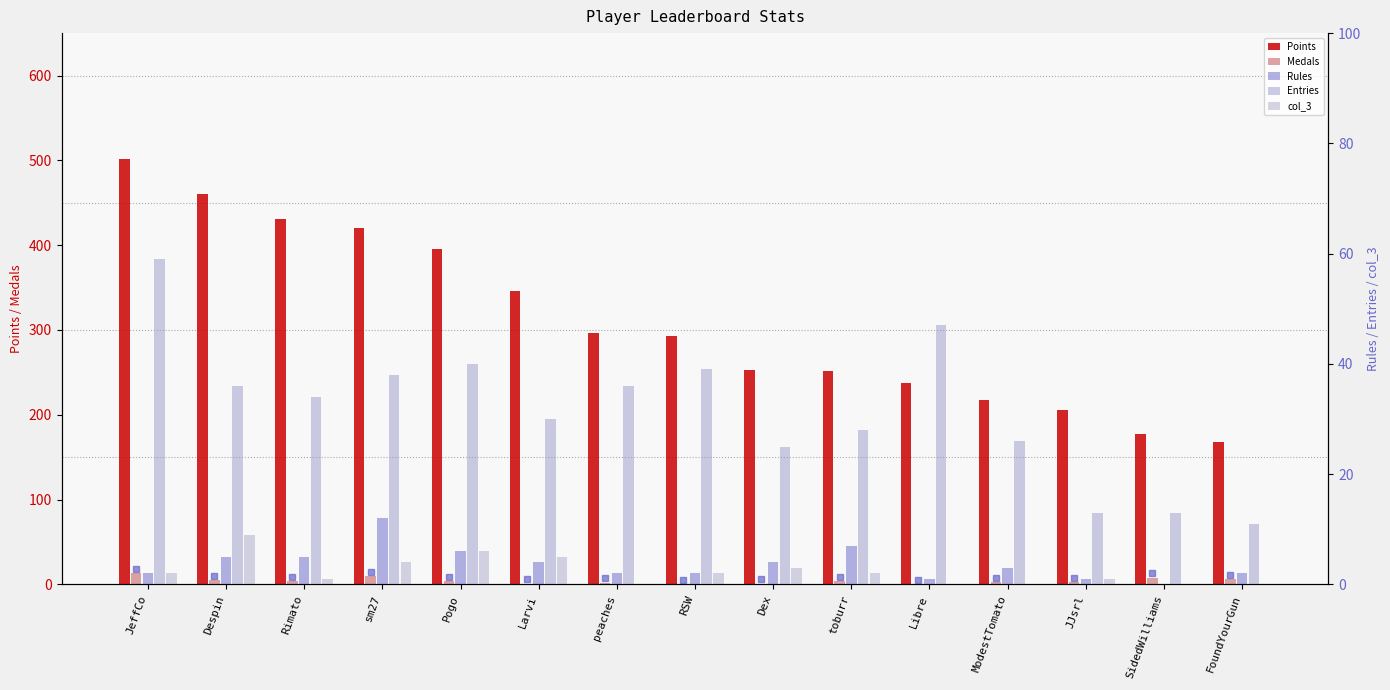

List the series in order of their peak value, highest first.

Points, Entries, Medals, Rules, col_3